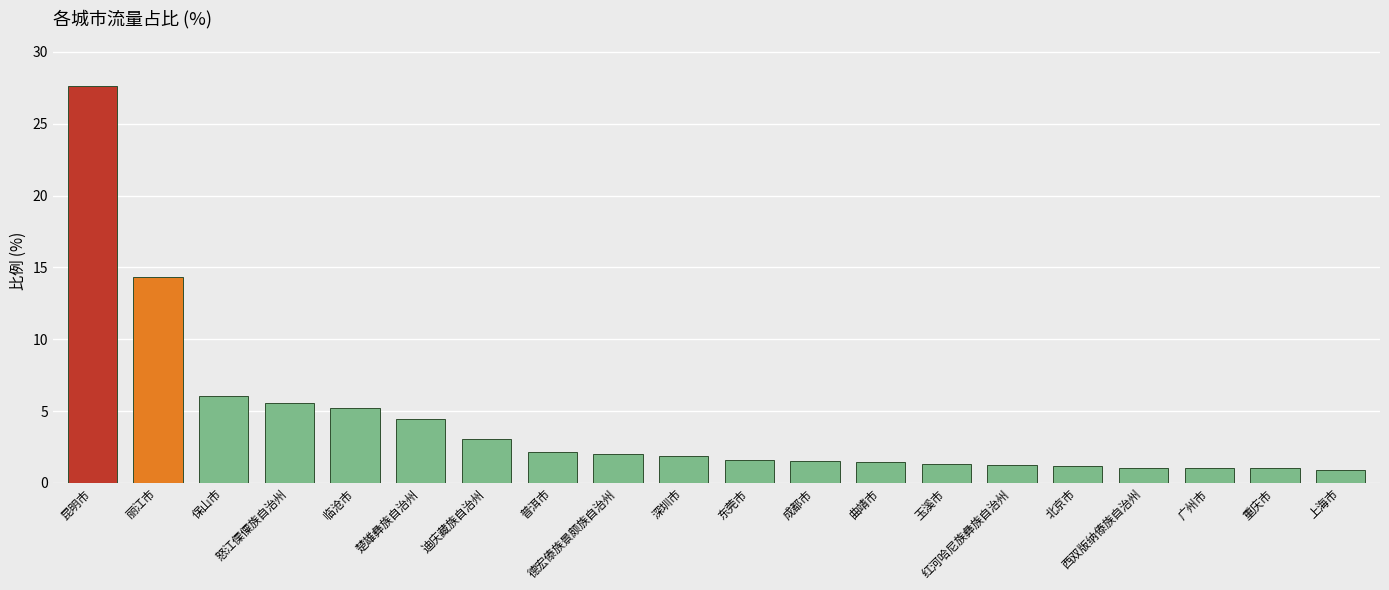

What is the difference between the values at 成都市 and 保山市?

4.5